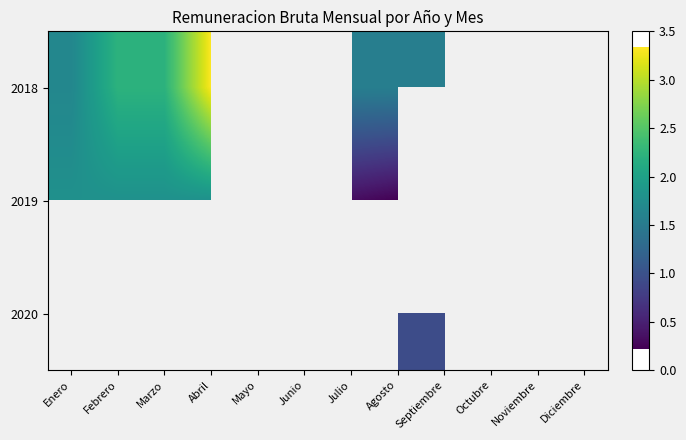

Rank the series at Marzo from highest to lowest value.

2018, 2019, 2020